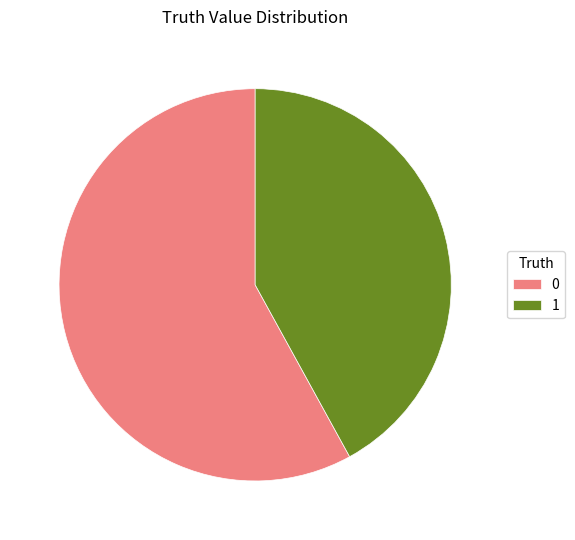

True or false: 1 accounts for 42% of the total.

True